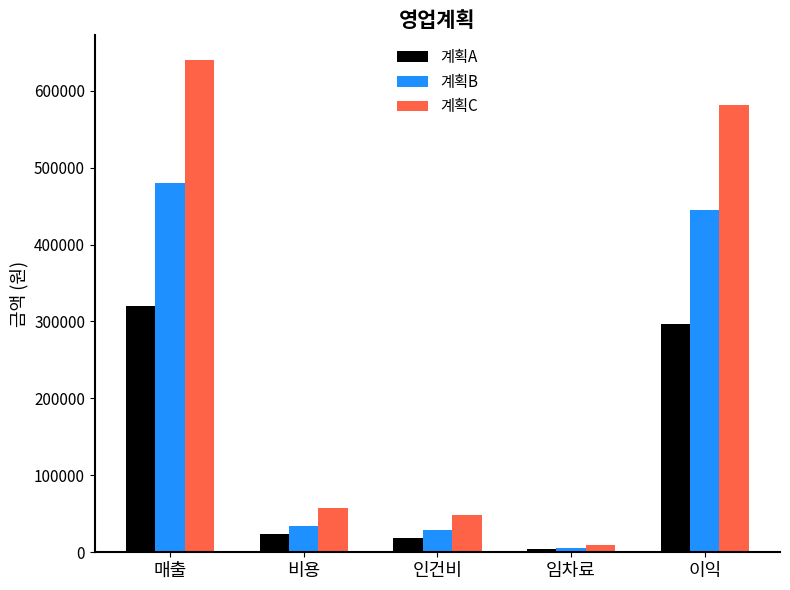

What is the highest value of the 계획B series?

480000